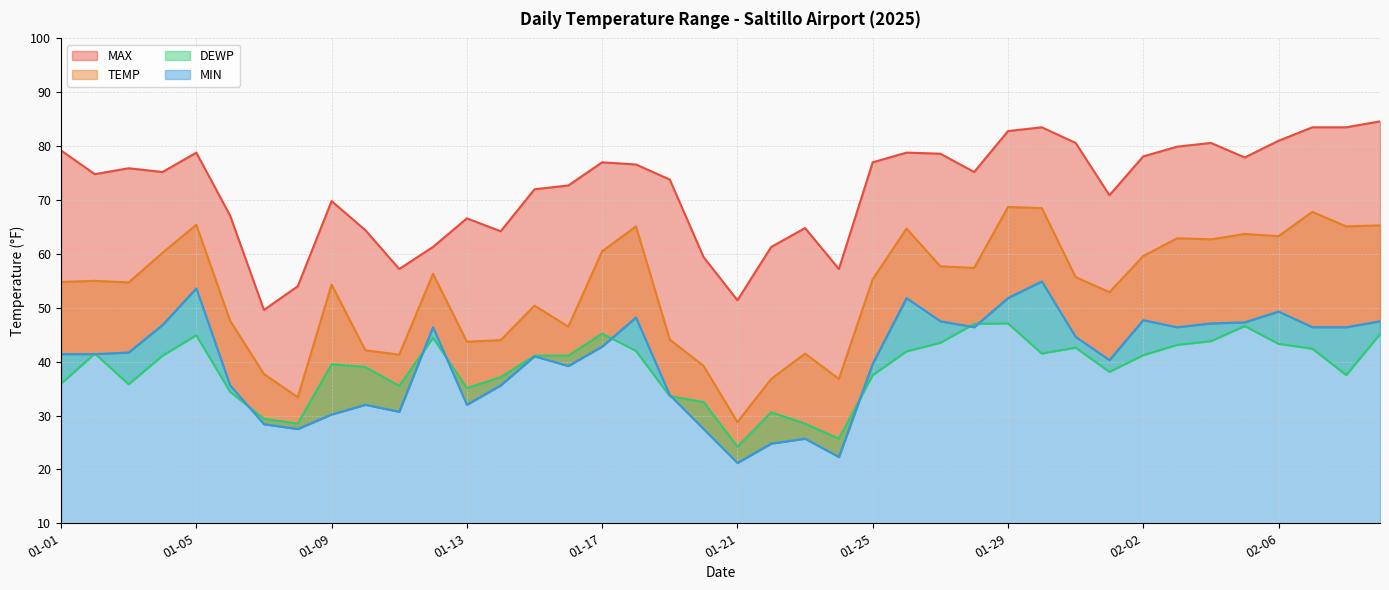

Does the chart have visible grid lines?

Yes